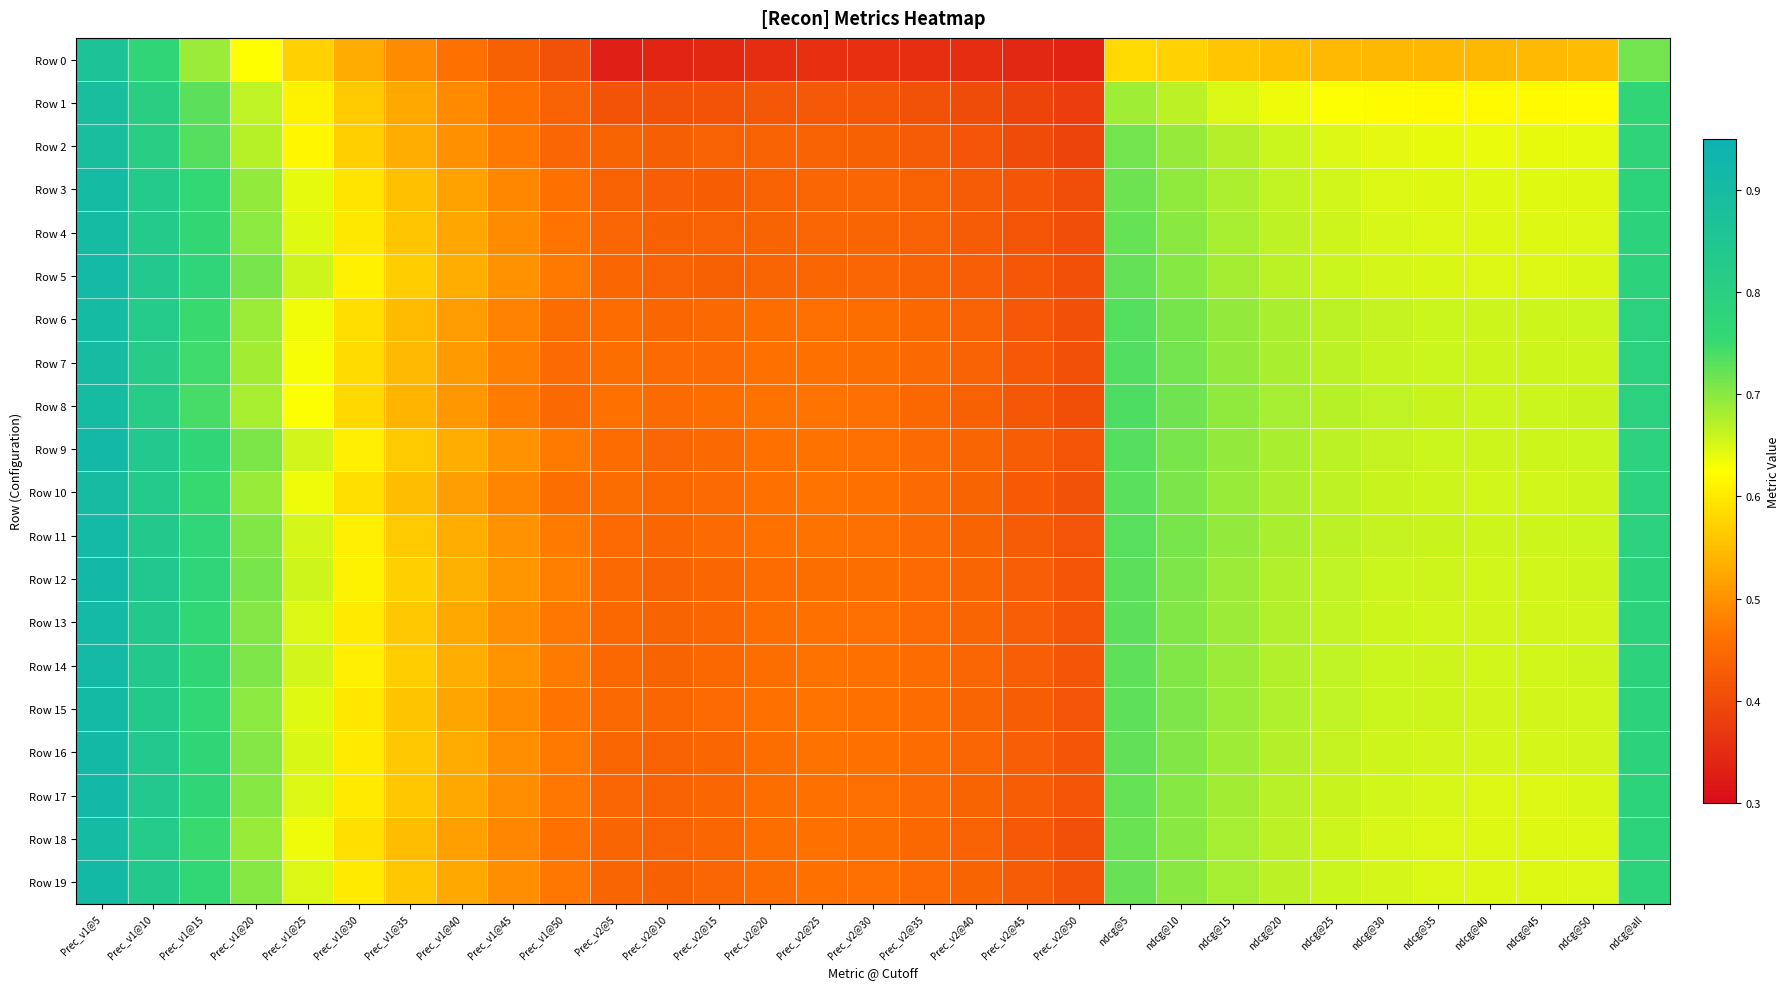

Reading right to left, list all the values displayed in this chart.

Row 0: ndcg@all=0.7	ndcg@50=0.5	ndcg@45=0.5	ndcg@40=0.5	ndcg@35=0.5	ndcg@30=0.5	ndcg@25=0.5	ndcg@20=0.6	ndcg@15=0.6	ndcg@10=0.6	ndcg@5=0.6	Prec_v2@50=0.3	Prec_v2@45=0.3	Prec_v2@40=0.4	Prec_v2@35=0.4	Prec_v2@30=0.4	Prec_v2@25=0.4	Prec_v2@20=0.4	Prec_v2@15=0.3	Prec_v2@10=0.3	Prec_v2@5=0.3	Prec_v1@50=0.4	Prec_v1@45=0.4	Prec_v1@40=0.5	Prec_v1@35=0.5	Prec_v1@30=0.5	Prec_v1@25=0.6	Prec_v1@20=0.6	Prec_v1@15=0.7	Prec_v1@10=0.8	Prec_v1@5=0.9
Row 1: ndcg@all=0.8	ndcg@50=0.6	ndcg@45=0.6	ndcg@40=0.6	ndcg@35=0.6	ndcg@30=0.6	ndcg@25=0.6	ndcg@20=0.6	ndcg@15=0.6	ndcg@10=0.7	ndcg@5=0.7	Prec_v2@50=0.4	Prec_v2@45=0.4	Prec_v2@40=0.4	Prec_v2@35=0.4	Prec_v2@30=0.4	Prec_v2@25=0.4	Prec_v2@20=0.4	Prec_v2@15=0.4	Prec_v2@10=0.4	Prec_v2@5=0.4	Prec_v1@50=0.4	Prec_v1@45=0.5	Prec_v1@40=0.5	Prec_v1@35=0.5	Prec_v1@30=0.6	Prec_v1@25=0.6	Prec_v1@20=0.7	Prec_v1@15=0.7	Prec_v1@10=0.8	Prec_v1@5=0.9
Row 2: ndcg@all=0.8	ndcg@50=0.6	ndcg@45=0.6	ndcg@40=0.6	ndcg@35=0.6	ndcg@30=0.6	ndcg@25=0.6	ndcg@20=0.7	ndcg@15=0.7	ndcg@10=0.7	ndcg@5=0.7	Prec_v2@50=0.4	Prec_v2@45=0.4	Prec_v2@40=0.4	Prec_v2@35=0.4	Prec_v2@30=0.4	Prec_v2@25=0.4	Prec_v2@20=0.4	Prec_v2@15=0.4	Prec_v2@10=0.4	Prec_v2@5=0.4	Prec_v1@50=0.4	Prec_v1@45=0.5	Prec_v1@40=0.5	Prec_v1@35=0.5	Prec_v1@30=0.6	Prec_v1@25=0.6	Prec_v1@20=0.7	Prec_v1@15=0.7	Prec_v1@10=0.8	Prec_v1@5=0.9
Row 3: ndcg@all=0.8	ndcg@50=0.6	ndcg@45=0.6	ndcg@40=0.6	ndcg@35=0.6	ndcg@30=0.6	ndcg@25=0.7	ndcg@20=0.7	ndcg@15=0.7	ndcg@10=0.7	ndcg@5=0.7	Prec_v2@50=0.4	Prec_v2@45=0.4	Prec_v2@40=0.4	Prec_v2@35=0.4	Prec_v2@30=0.4	Prec_v2@25=0.4	Prec_v2@20=0.4	Prec_v2@15=0.4	Prec_v2@10=0.4	Prec_v2@5=0.4	Prec_v1@50=0.5	Prec_v1@45=0.5	Prec_v1@40=0.5	Prec_v1@35=0.6	Prec_v1@30=0.6	Prec_v1@25=0.6	Prec_v1@20=0.7	Prec_v1@15=0.8	Prec_v1@10=0.8	Prec_v1@5=0.9
Row 4: ndcg@all=0.8	ndcg@50=0.6	ndcg@45=0.6	ndcg@40=0.6	ndcg@35=0.6	ndcg@30=0.7	ndcg@25=0.7	ndcg@20=0.7	ndcg@15=0.7	ndcg@10=0.7	ndcg@5=0.7	Prec_v2@50=0.4	Prec_v2@45=0.4	Prec_v2@40=0.4	Prec_v2@35=0.4	Prec_v2@30=0.4	Prec_v2@25=0.4	Prec_v2@20=0.4	Prec_v2@15=0.4	Prec_v2@10=0.4	Prec_v2@5=0.4	Prec_v1@50=0.5	Prec_v1@45=0.5	Prec_v1@40=0.5	Prec_v1@35=0.6	Prec_v1@30=0.6	Prec_v1@25=0.6	Prec_v1@20=0.7	Prec_v1@15=0.8	Prec_v1@10=0.8	Prec_v1@5=0.9
Row 5: ndcg@all=0.8	ndcg@50=0.6	ndcg@45=0.6	ndcg@40=0.6	ndcg@35=0.6	ndcg@30=0.7	ndcg@25=0.7	ndcg@20=0.7	ndcg@15=0.7	ndcg@10=0.7	ndcg@5=0.7	Prec_v2@50=0.4	Prec_v2@45=0.4	Prec_v2@40=0.4	Prec_v2@35=0.4	Prec_v2@30=0.4	Prec_v2@25=0.4	Prec_v2@20=0.4	Prec_v2@15=0.4	Prec_v2@10=0.4	Prec_v2@5=0.4	Prec_v1@50=0.5	Prec_v1@45=0.5	Prec_v1@40=0.5	Prec_v1@35=0.6	Prec_v1@30=0.6	Prec_v1@25=0.7	Prec_v1@20=0.7	Prec_v1@15=0.8	Prec_v1@10=0.8	Prec_v1@5=0.9
Row 6: ndcg@all=0.8	ndcg@50=0.7	ndcg@45=0.7	ndcg@40=0.7	ndcg@35=0.7	ndcg@30=0.7	ndcg@25=0.7	ndcg@20=0.7	ndcg@15=0.7	ndcg@10=0.7	ndcg@5=0.7	Prec_v2@50=0.4	Prec_v2@45=0.4	Prec_v2@40=0.4	Prec_v2@35=0.4	Prec_v2@30=0.5	Prec_v2@25=0.5	Prec_v2@20=0.5	Prec_v2@15=0.4	Prec_v2@10=0.4	Prec_v2@5=0.5	Prec_v1@50=0.5	Prec_v1@45=0.5	Prec_v1@40=0.5	Prec_v1@35=0.5	Prec_v1@30=0.6	Prec_v1@25=0.6	Prec_v1@20=0.7	Prec_v1@15=0.8	Prec_v1@10=0.8	Prec_v1@5=0.9
Row 7: ndcg@all=0.8	ndcg@50=0.7	ndcg@45=0.7	ndcg@40=0.7	ndcg@35=0.7	ndcg@30=0.7	ndcg@25=0.7	ndcg@20=0.7	ndcg@15=0.7	ndcg@10=0.7	ndcg@5=0.7	Prec_v2@50=0.4	Prec_v2@45=0.4	Prec_v2@40=0.4	Prec_v2@35=0.4	Prec_v2@30=0.5	Prec_v2@25=0.5	Prec_v2@20=0.5	Prec_v2@15=0.5	Prec_v2@10=0.5	Prec_v2@5=0.5	Prec_v1@50=0.5	Prec_v1@45=0.5	Prec_v1@40=0.5	Prec_v1@35=0.5	Prec_v1@30=0.6	Prec_v1@25=0.6	Prec_v1@20=0.7	Prec_v1@15=0.7	Prec_v1@10=0.8	Prec_v1@5=0.9
Row 8: ndcg@all=0.8	ndcg@50=0.7	ndcg@45=0.7	ndcg@40=0.7	ndcg@35=0.7	ndcg@30=0.7	ndcg@25=0.7	ndcg@20=0.7	ndcg@15=0.7	ndcg@10=0.7	ndcg@5=0.7	Prec_v2@50=0.4	Prec_v2@45=0.4	Prec_v2@40=0.4	Prec_v2@35=0.4	Prec_v2@30=0.5	Prec_v2@25=0.5	Prec_v2@20=0.5	Prec_v2@15=0.5	Prec_v2@10=0.5	Prec_v2@5=0.5	Prec_v1@50=0.4	Prec_v1@45=0.5	Prec_v1@40=0.5	Prec_v1@35=0.5	Prec_v1@30=0.6	Prec_v1@25=0.6	Prec_v1@20=0.7	Prec_v1@15=0.7	Prec_v1@10=0.8	Prec_v1@5=0.9
Row 9: ndcg@all=0.8	ndcg@50=0.7	ndcg@45=0.7	ndcg@40=0.7	ndcg@35=0.7	ndcg@30=0.7	ndcg@25=0.7	ndcg@20=0.7	ndcg@15=0.7	ndcg@10=0.7	ndcg@5=0.7	Prec_v2@50=0.4	Prec_v2@45=0.4	Prec_v2@40=0.4	Prec_v2@35=0.5	Prec_v2@30=0.5	Prec_v2@25=0.5	Prec_v2@20=0.5	Prec_v2@15=0.4	Prec_v2@10=0.4	Prec_v2@5=0.5	Prec_v1@50=0.5	Prec_v1@45=0.5	Prec_v1@40=0.5	Prec_v1@35=0.6	Prec_v1@30=0.6	Prec_v1@25=0.7	Prec_v1@20=0.7	Prec_v1@15=0.8	Prec_v1@10=0.8	Prec_v1@5=0.9
Row 10: ndcg@all=0.8	ndcg@50=0.7	ndcg@45=0.7	ndcg@40=0.7	ndcg@35=0.7	ndcg@30=0.7	ndcg@25=0.7	ndcg@20=0.7	ndcg@15=0.7	ndcg@10=0.7	ndcg@5=0.7	Prec_v2@50=0.4	Prec_v2@45=0.4	Prec_v2@40=0.4	Prec_v2@35=0.5	Prec_v2@30=0.5	Prec_v2@25=0.5	Prec_v2@20=0.5	Prec_v2@15=0.5	Prec_v2@10=0.4	Prec_v2@5=0.5	Prec_v1@50=0.5	Prec_v1@45=0.5	Prec_v1@40=0.5	Prec_v1@35=0.5	Prec_v1@30=0.6	Prec_v1@25=0.6	Prec_v1@20=0.7	Prec_v1@15=0.8	Prec_v1@10=0.8	Prec_v1@5=0.9
Row 11: ndcg@all=0.8	ndcg@50=0.7	ndcg@45=0.7	ndcg@40=0.7	ndcg@35=0.7	ndcg@30=0.7	ndcg@25=0.7	ndcg@20=0.7	ndcg@15=0.7	ndcg@10=0.7	ndcg@5=0.7	Prec_v2@50=0.4	Prec_v2@45=0.4	Prec_v2@40=0.4	Prec_v2@35=0.5	Prec_v2@30=0.5	Prec_v2@25=0.5	Prec_v2@20=0.5	Prec_v2@15=0.5	Prec_v2@10=0.4	Prec_v2@5=0.5	Prec_v1@50=0.5	Prec_v1@45=0.5	Prec_v1@40=0.5	Prec_v1@35=0.6	Prec_v1@30=0.6	Prec_v1@25=0.7	Prec_v1@20=0.7	Prec_v1@15=0.8	Prec_v1@10=0.8	Prec_v1@5=0.9
Row 12: ndcg@all=0.8	ndcg@50=0.7	ndcg@45=0.7	ndcg@40=0.7	ndcg@35=0.7	ndcg@30=0.7	ndcg@25=0.7	ndcg@20=0.7	ndcg@15=0.7	ndcg@10=0.7	ndcg@5=0.7	Prec_v2@50=0.4	Prec_v2@45=0.4	Prec_v2@40=0.4	Prec_v2@35=0.5	Prec_v2@30=0.5	Prec_v2@25=0.5	Prec_v2@20=0.5	Prec_v2@15=0.4	Prec_v2@10=0.4	Prec_v2@5=0.4	Prec_v1@50=0.5	Prec_v1@45=0.5	Prec_v1@40=0.5	Prec_v1@35=0.6	Prec_v1@30=0.6	Prec_v1@25=0.7	Prec_v1@20=0.7	Prec_v1@15=0.8	Prec_v1@10=0.8	Prec_v1@5=0.9
Row 13: ndcg@all=0.8	ndcg@50=0.7	ndcg@45=0.7	ndcg@40=0.7	ndcg@35=0.7	ndcg@30=0.7	ndcg@25=0.7	ndcg@20=0.7	ndcg@15=0.7	ndcg@10=0.7	ndcg@5=0.7	Prec_v2@50=0.4	Prec_v2@45=0.4	Prec_v2@40=0.4	Prec_v2@35=0.5	Prec_v2@30=0.5	Prec_v2@25=0.5	Prec_v2@20=0.5	Prec_v2@15=0.4	Prec_v2@10=0.4	Prec_v2@5=0.4	Prec_v1@50=0.5	Prec_v1@45=0.5	Prec_v1@40=0.5	Prec_v1@35=0.6	Prec_v1@30=0.6	Prec_v1@25=0.6	Prec_v1@20=0.7	Prec_v1@15=0.8	Prec_v1@10=0.8	Prec_v1@5=0.9
Row 14: ndcg@all=0.8	ndcg@50=0.7	ndcg@45=0.7	ndcg@40=0.7	ndcg@35=0.7	ndcg@30=0.7	ndcg@25=0.7	ndcg@20=0.7	ndcg@15=0.7	ndcg@10=0.7	ndcg@5=0.7	Prec_v2@50=0.4	Prec_v2@45=0.4	Prec_v2@40=0.4	Prec_v2@35=0.5	Prec_v2@30=0.5	Prec_v2@25=0.5	Prec_v2@20=0.5	Prec_v2@15=0.4	Prec_v2@10=0.4	Prec_v2@5=0.4	Prec_v1@50=0.5	Prec_v1@45=0.5	Prec_v1@40=0.5	Prec_v1@35=0.6	Prec_v1@30=0.6	Prec_v1@25=0.7	Prec_v1@20=0.7	Prec_v1@15=0.8	Prec_v1@10=0.8	Prec_v1@5=0.9
Row 15: ndcg@all=0.8	ndcg@50=0.7	ndcg@45=0.7	ndcg@40=0.7	ndcg@35=0.7	ndcg@30=0.7	ndcg@25=0.7	ndcg@20=0.7	ndcg@15=0.7	ndcg@10=0.7	ndcg@5=0.7	Prec_v2@50=0.4	Prec_v2@45=0.4	Prec_v2@40=0.4	Prec_v2@35=0.5	Prec_v2@30=0.5	Prec_v2@25=0.5	Prec_v2@20=0.5	Prec_v2@15=0.5	Prec_v2@10=0.4	Prec_v2@5=0.4	Prec_v1@50=0.5	Prec_v1@45=0.5	Prec_v1@40=0.5	Prec_v1@35=0.6	Prec_v1@30=0.6	Prec_v1@25=0.6	Prec_v1@20=0.7	Prec_v1@15=0.8	Prec_v1@10=0.8	Prec_v1@5=0.9
Row 16: ndcg@all=0.8	ndcg@50=0.7	ndcg@45=0.7	ndcg@40=0.7	ndcg@35=0.7	ndcg@30=0.7	ndcg@25=0.7	ndcg@20=0.7	ndcg@15=0.7	ndcg@10=0.7	ndcg@5=0.7	Prec_v2@50=0.4	Prec_v2@45=0.4	Prec_v2@40=0.4	Prec_v2@35=0.5	Prec_v2@30=0.5	Prec_v2@25=0.5	Prec_v2@20=0.5	Prec_v2@15=0.4	Prec_v2@10=0.4	Prec_v2@5=0.4	Prec_v1@50=0.5	Prec_v1@45=0.5	Prec_v1@40=0.5	Prec_v1@35=0.6	Prec_v1@30=0.6	Prec_v1@25=0.6	Prec_v1@20=0.7	Prec_v1@15=0.8	Prec_v1@10=0.8	Prec_v1@5=0.9
Row 17: ndcg@all=0.8	ndcg@50=0.6	ndcg@45=0.6	ndcg@40=0.6	ndcg@35=0.7	ndcg@30=0.7	ndcg@25=0.7	ndcg@20=0.7	ndcg@15=0.7	ndcg@10=0.7	ndcg@5=0.7	Prec_v2@50=0.4	Prec_v2@45=0.4	Prec_v2@40=0.4	Prec_v2@35=0.5	Prec_v2@30=0.5	Prec_v2@25=0.5	Prec_v2@20=0.5	Prec_v2@15=0.4	Prec_v2@10=0.4	Prec_v2@5=0.4	Prec_v1@50=0.5	Prec_v1@45=0.5	Prec_v1@40=0.5	Prec_v1@35=0.6	Prec_v1@30=0.6	Prec_v1@25=0.6	Prec_v1@20=0.7	Prec_v1@15=0.8	Prec_v1@10=0.8	Prec_v1@5=0.9
Row 18: ndcg@all=0.8	ndcg@50=0.6	ndcg@45=0.6	ndcg@40=0.6	ndcg@35=0.6	ndcg@30=0.7	ndcg@25=0.7	ndcg@20=0.7	ndcg@15=0.7	ndcg@10=0.7	ndcg@5=0.7	Prec_v2@50=0.4	Prec_v2@45=0.4	Prec_v2@40=0.4	Prec_v2@35=0.4	Prec_v2@30=0.5	Prec_v2@25=0.5	Prec_v2@20=0.5	Prec_v2@15=0.4	Prec_v2@10=0.4	Prec_v2@5=0.4	Prec_v1@50=0.5	Prec_v1@45=0.5	Prec_v1@40=0.5	Prec_v1@35=0.5	Prec_v1@30=0.6	Prec_v1@25=0.6	Prec_v1@20=0.7	Prec_v1@15=0.8	Prec_v1@10=0.8	Prec_v1@5=0.9
Row 19: ndcg@all=0.8	ndcg@50=0.6	ndcg@45=0.6	ndcg@40=0.6	ndcg@35=0.6	ndcg@30=0.7	ndcg@25=0.7	ndcg@20=0.7	ndcg@15=0.7	ndcg@10=0.7	ndcg@5=0.7	Prec_v2@50=0.4	Prec_v2@45=0.4	Prec_v2@40=0.4	Prec_v2@35=0.5	Prec_v2@30=0.5	Prec_v2@25=0.5	Prec_v2@20=0.5	Prec_v2@15=0.4	Prec_v2@10=0.4	Prec_v2@5=0.4	Prec_v1@50=0.5	Prec_v1@45=0.5	Prec_v1@40=0.5	Prec_v1@35=0.6	Prec_v1@30=0.6	Prec_v1@25=0.6	Prec_v1@20=0.7	Prec_v1@15=0.8	Prec_v1@10=0.8	Prec_v1@5=0.9